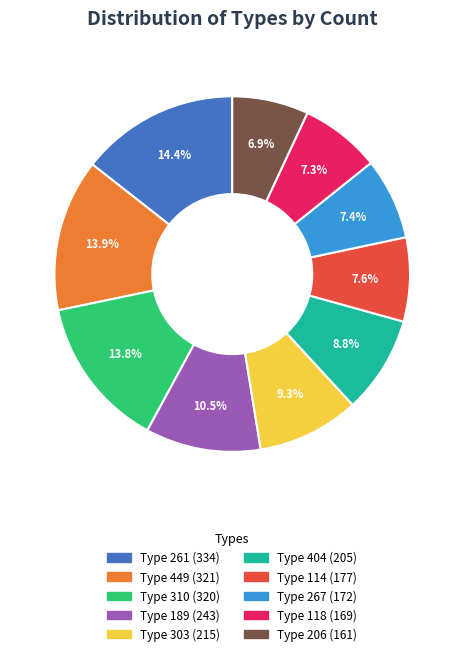

Count the number of slices in the pie.

10